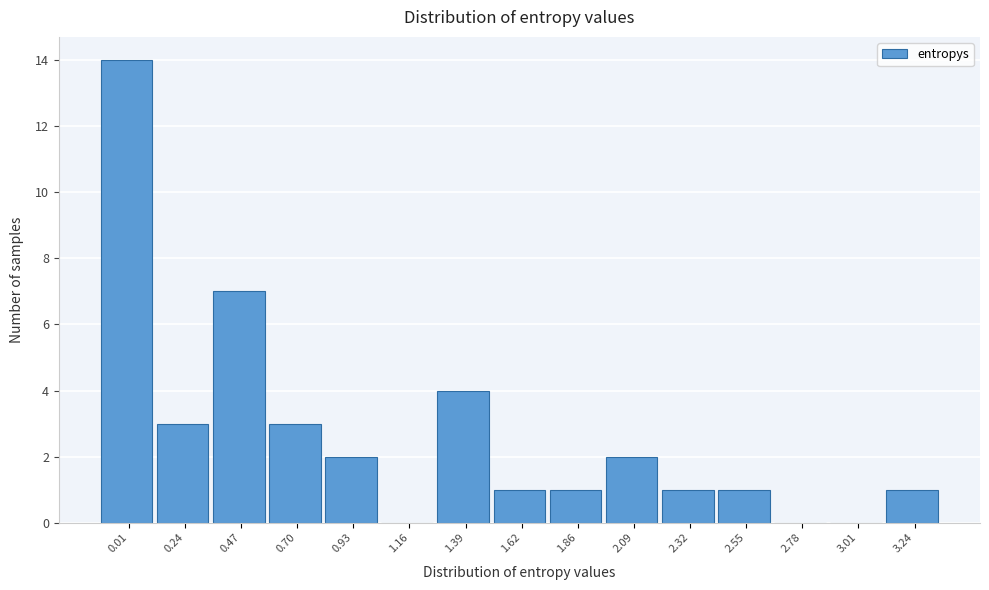

Reading left to right, transcribe all the data shown in this chart.

0.01=14	0.24=3	0.47=7	0.70=3	0.93=2	1.16=0	1.39=4	1.62=1	1.86=1	2.09=2	2.32=1	2.55=1	2.78=0	3.01=0	3.24=1